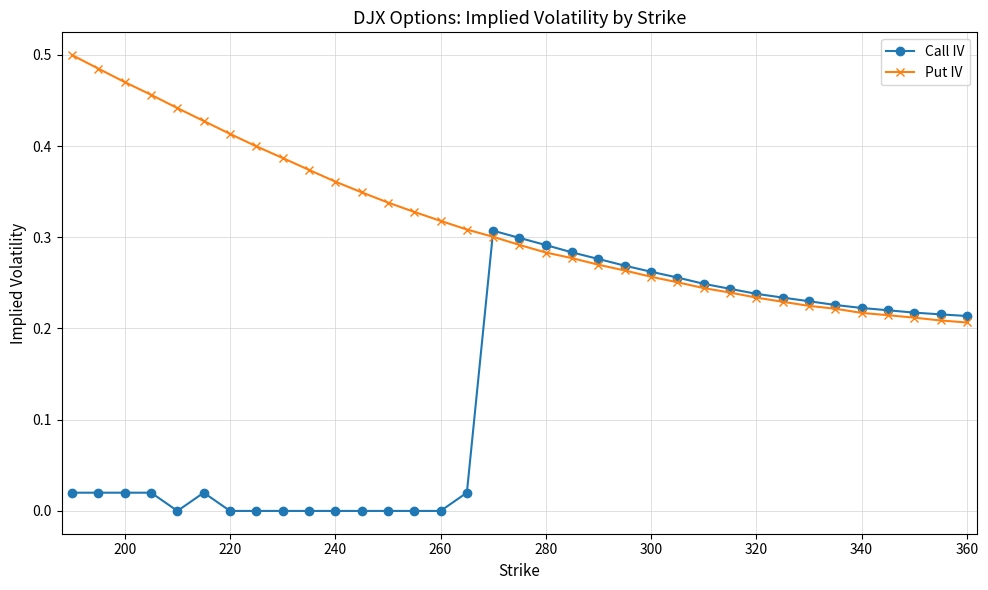

Rank the series by their average value, from highest to lowest.

Put IV, Call IV